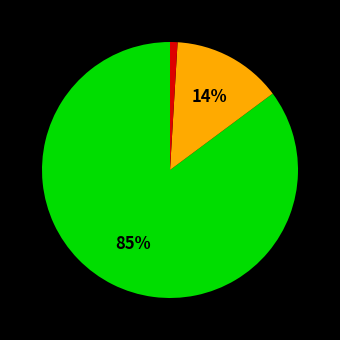

Does any single category account for the majority?

Yes